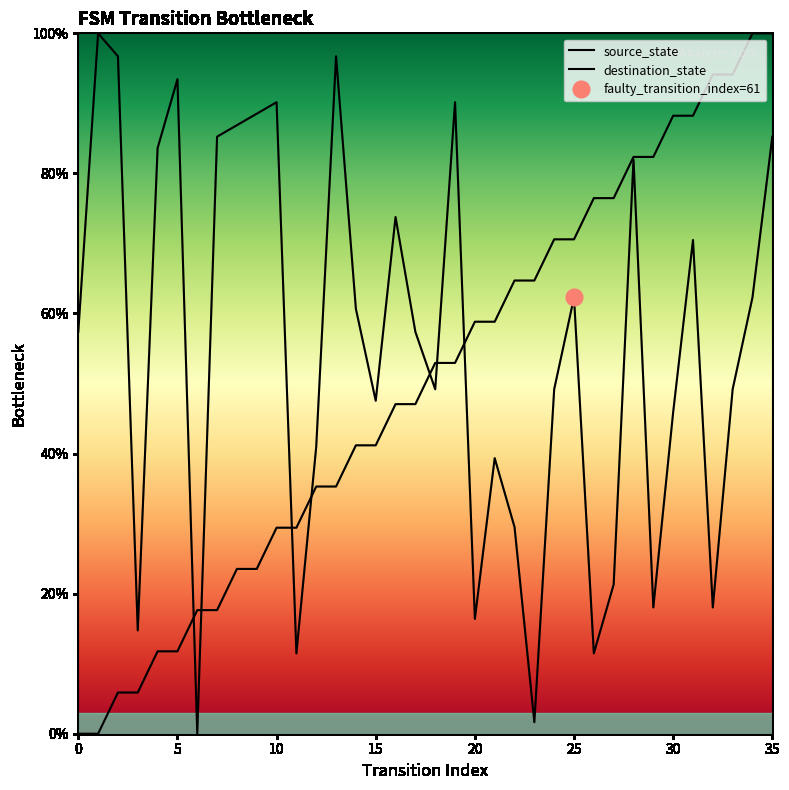

Which has a higher value, 7 or 9?

9